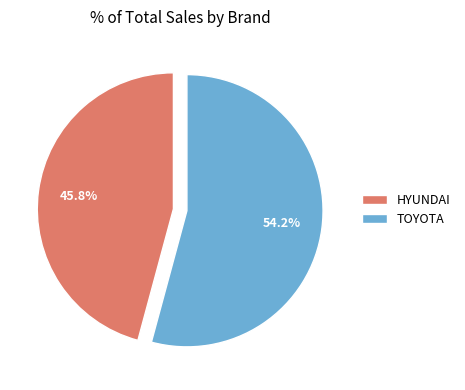

What percentage is NOT represented by HYUNDAI?

54.2%